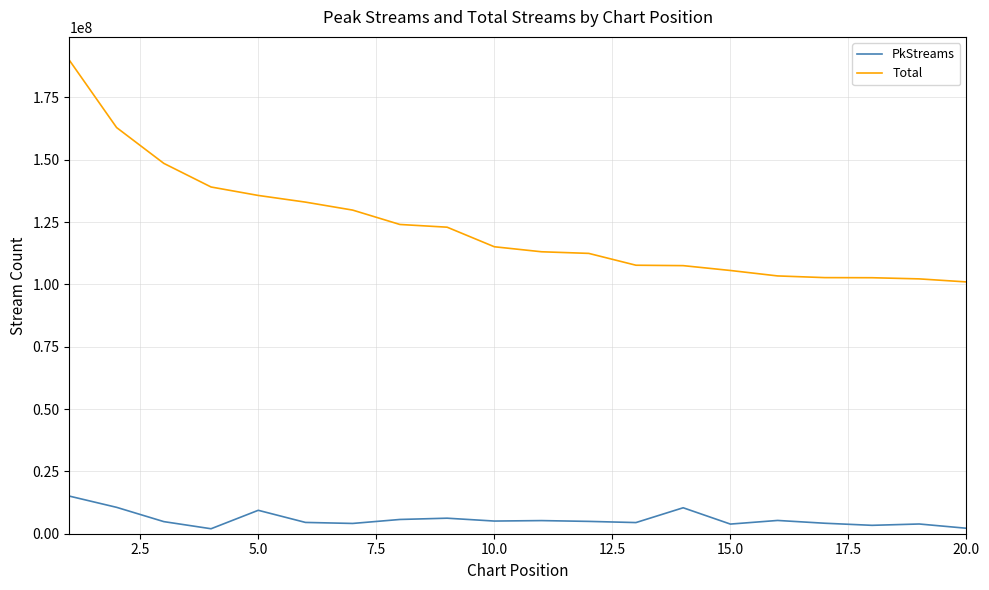

How many lines are shown in the chart?

2